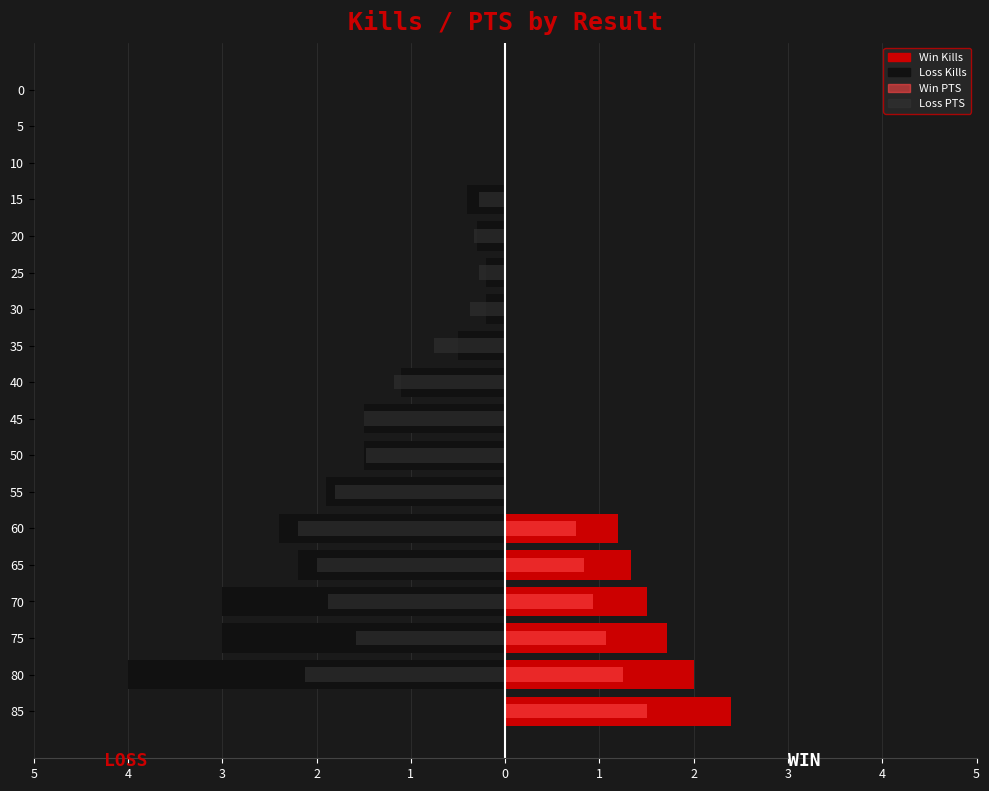

Which has a higher value, 85 or 80?

85